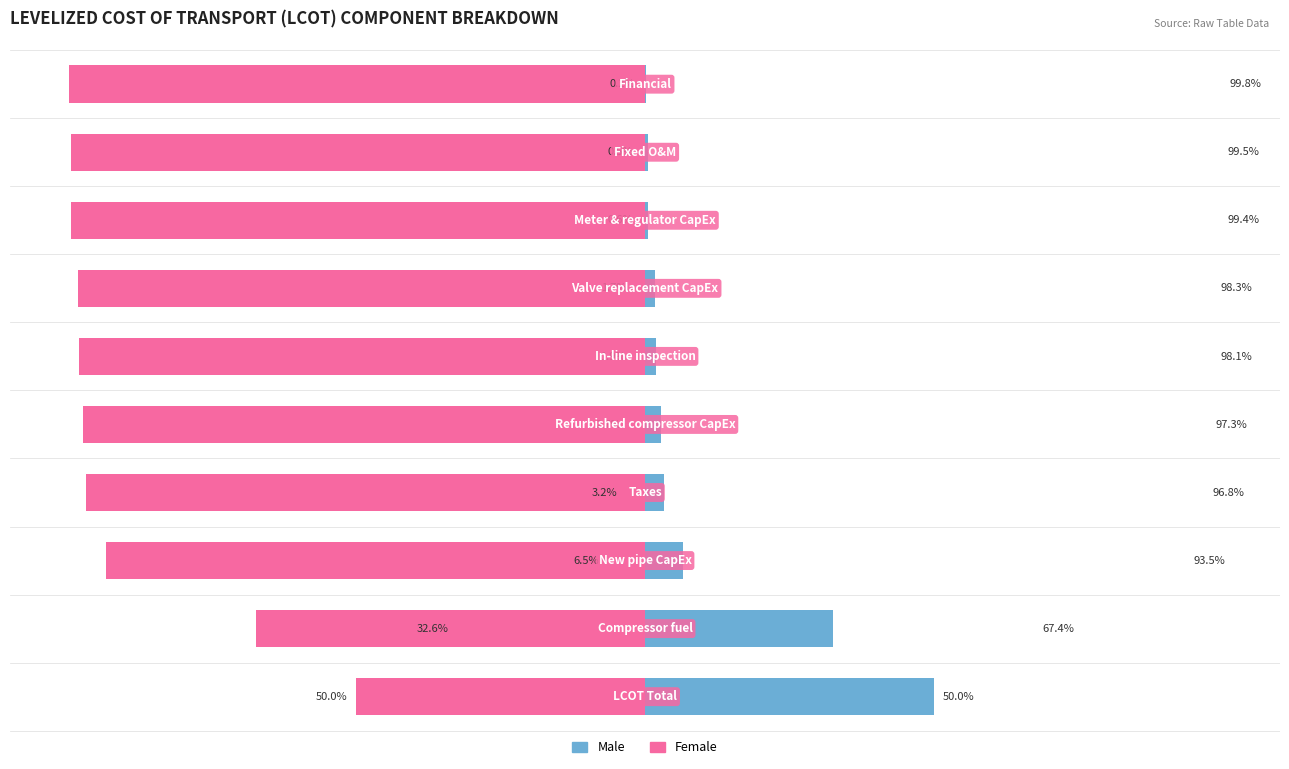

Which series has the largest range (max minus min)?

Male